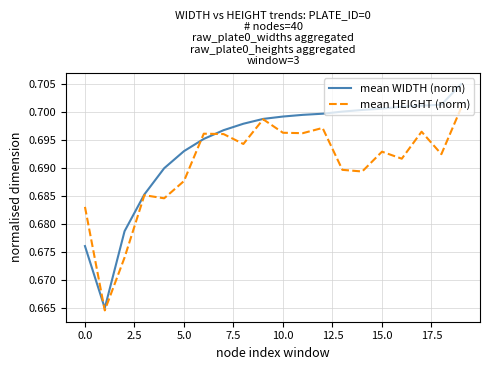

Which series has the largest range (max minus min)?

mean WIDTH (norm)